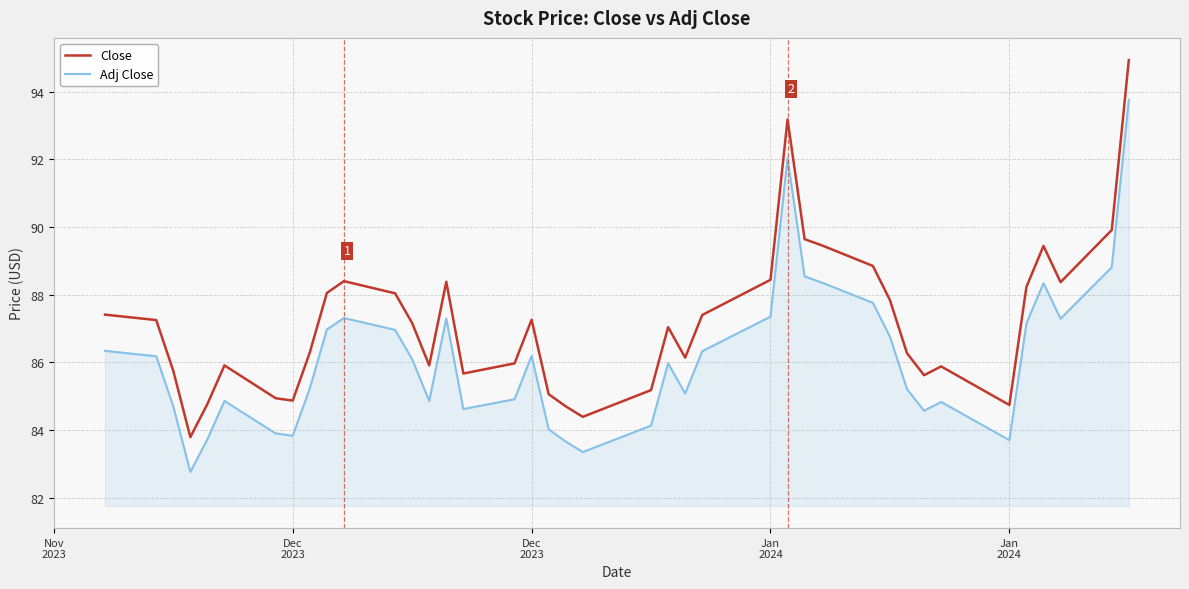

What is the difference between the maximum and minimum values in the Adj Close series?

11.0